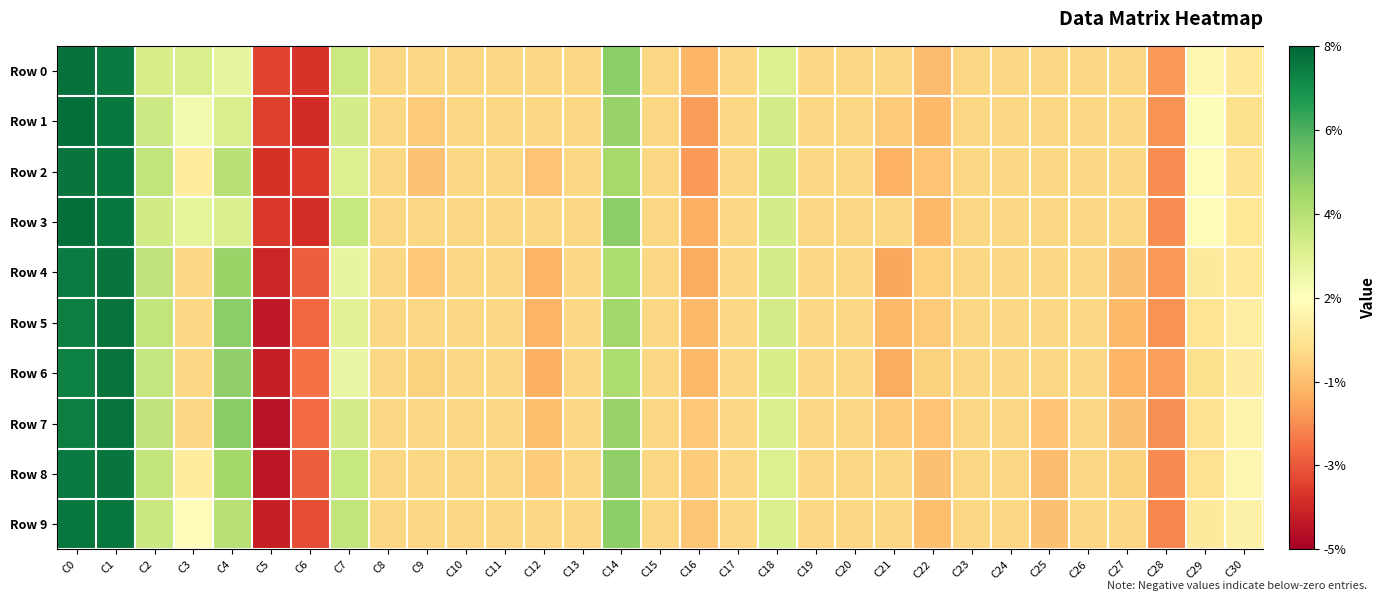

Between C7 and C2, which is larger?

C7